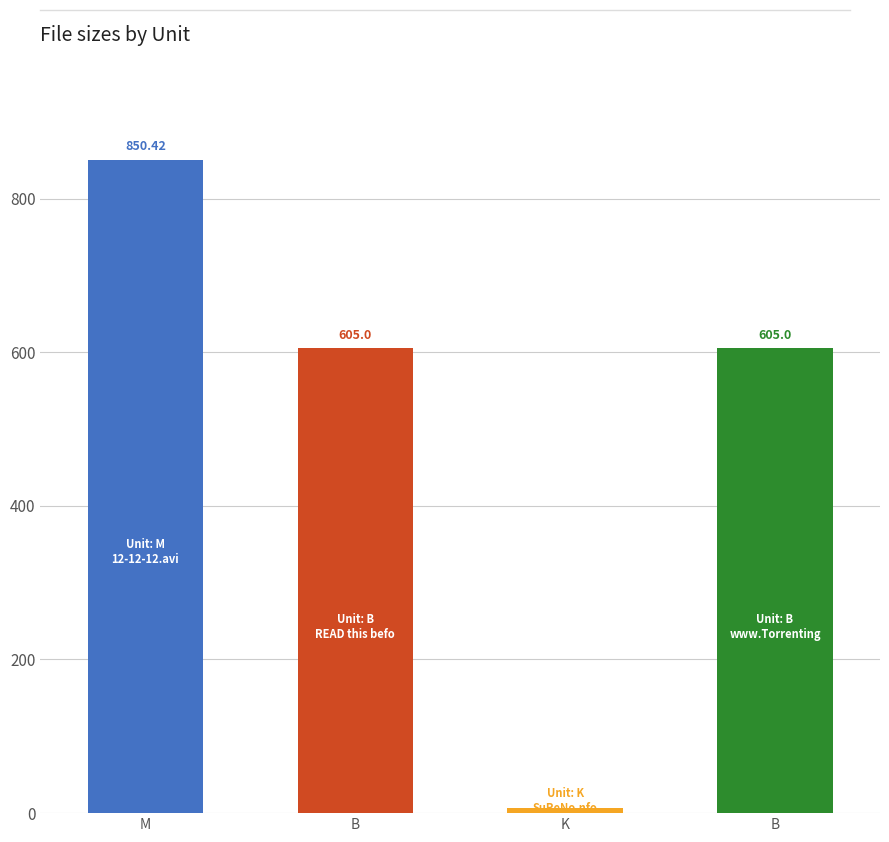

Reading left to right, transcribe all the data shown in this chart.

M=850.4	B=605.0	K=7.0	B=605.0